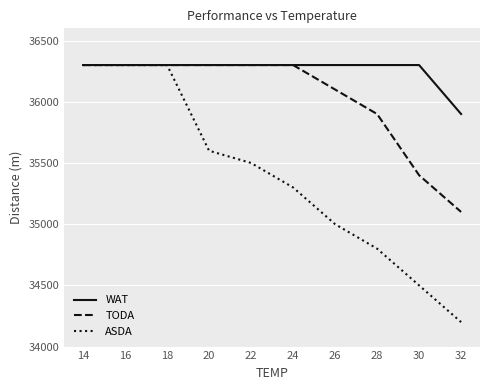

What is the sum of all WAT values?

362600